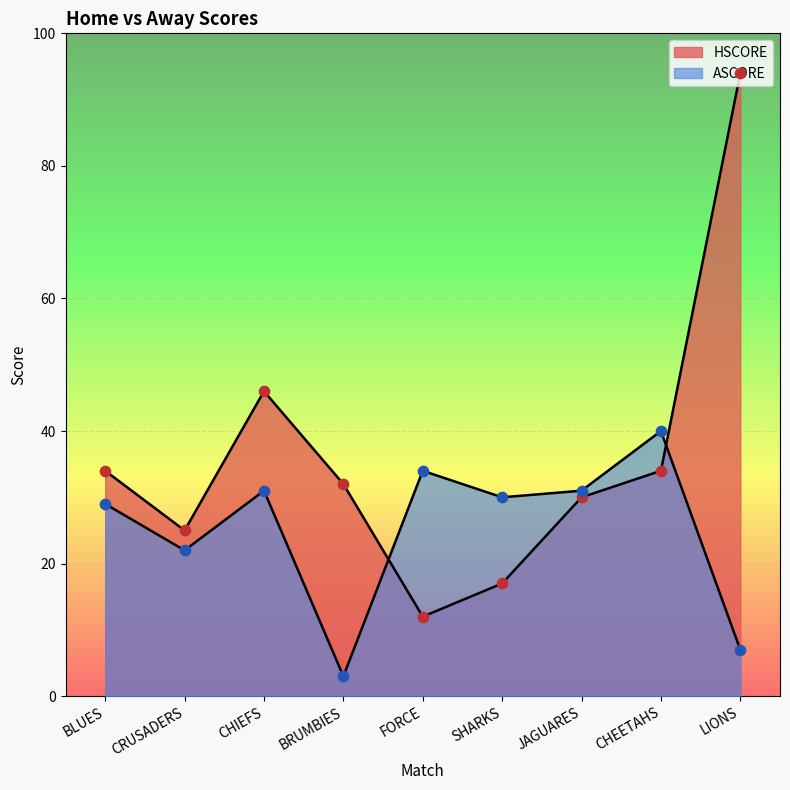

What is the total value across all series at SHARKS?

47